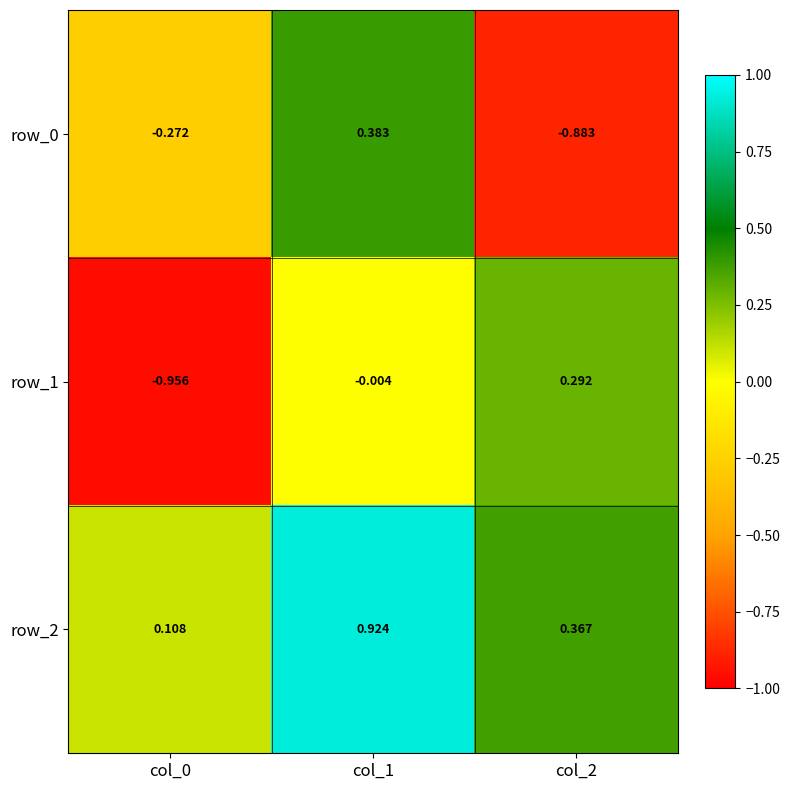

Which series has the largest total across all categories?

row_2